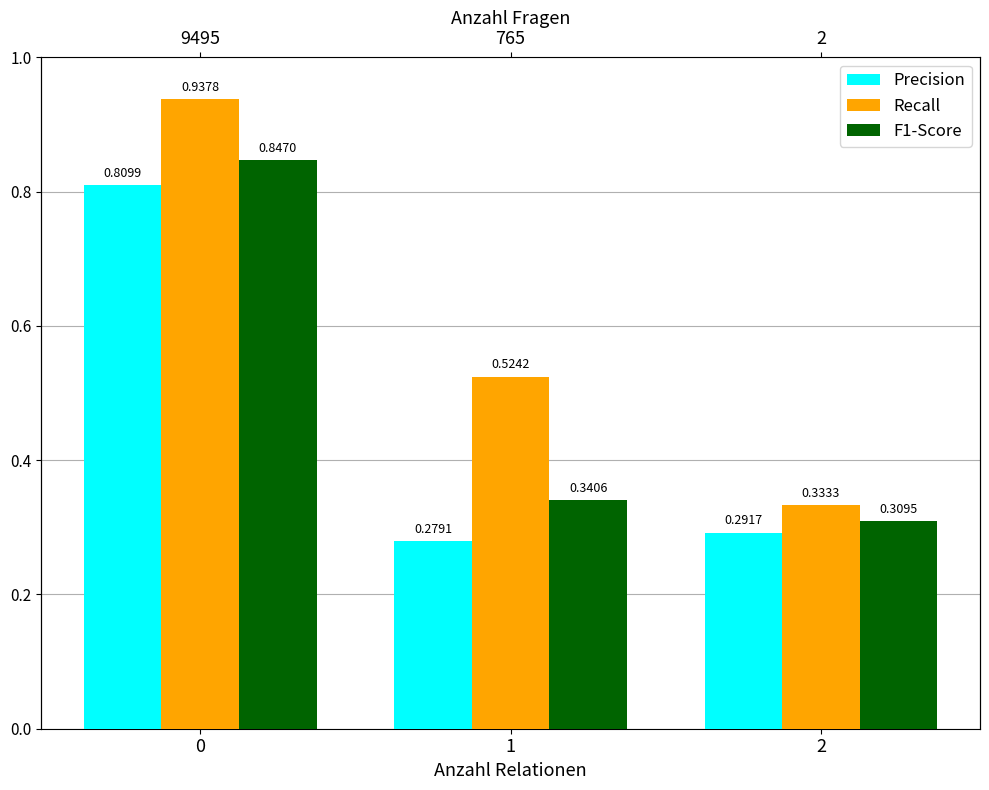

Reading left to right, extract all data points from this chart.

Precision: 0=0.8	1=0.3	2=0.3
Recall: 0=0.9	1=0.5	2=0.3
F1-Score: 0=0.8	1=0.3	2=0.3